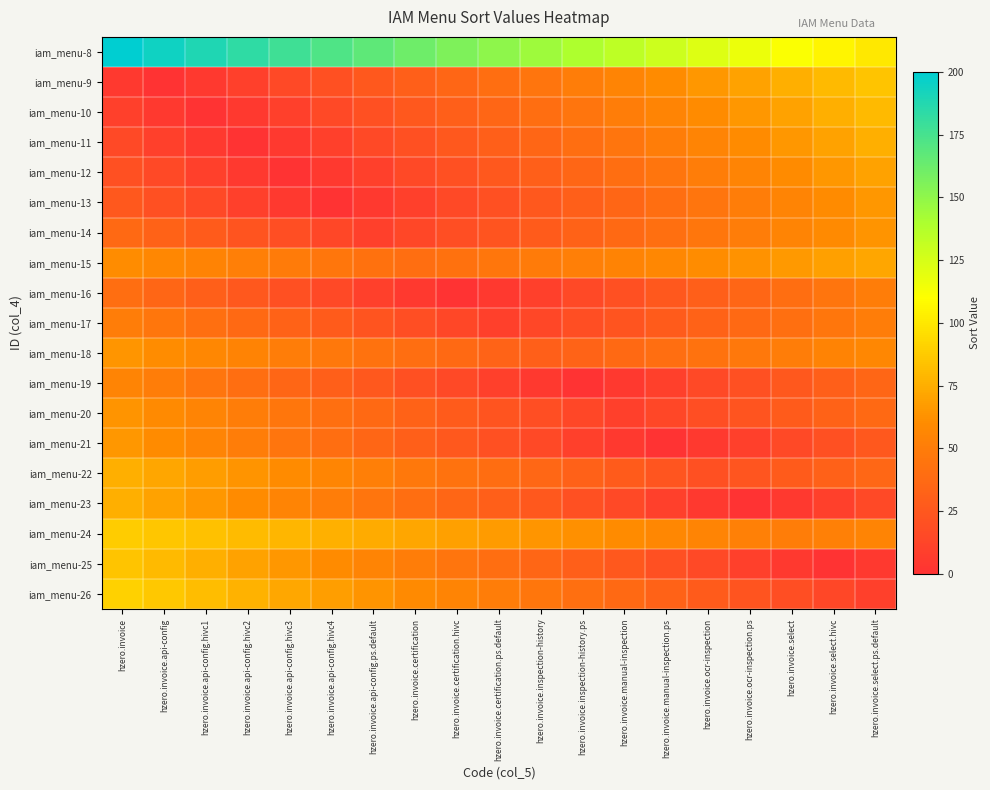

Which has a higher value, hzero.invoice.api-config.hivc2 or hzero.invoice.ocr-inspection?

hzero.invoice.api-config.hivc2